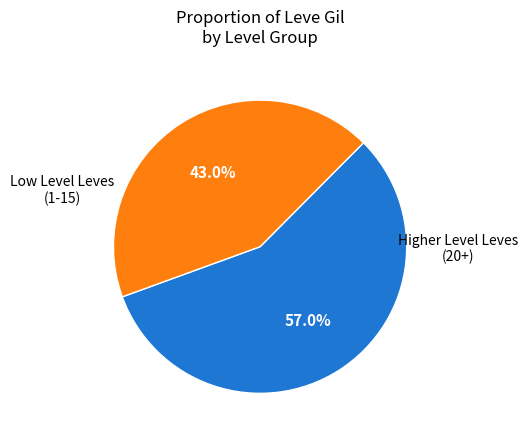

Does any single category account for the majority?

Yes